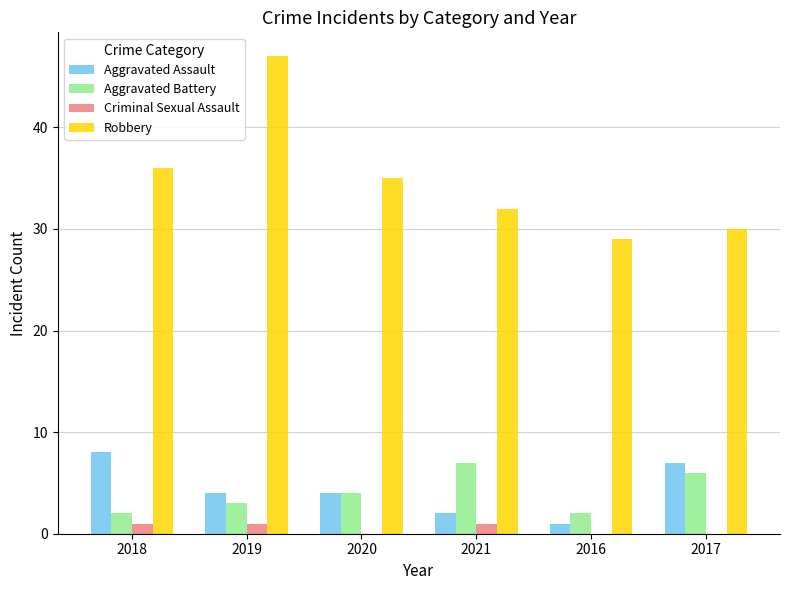

How many Aggravated Assault values are between 2 and 7?

4